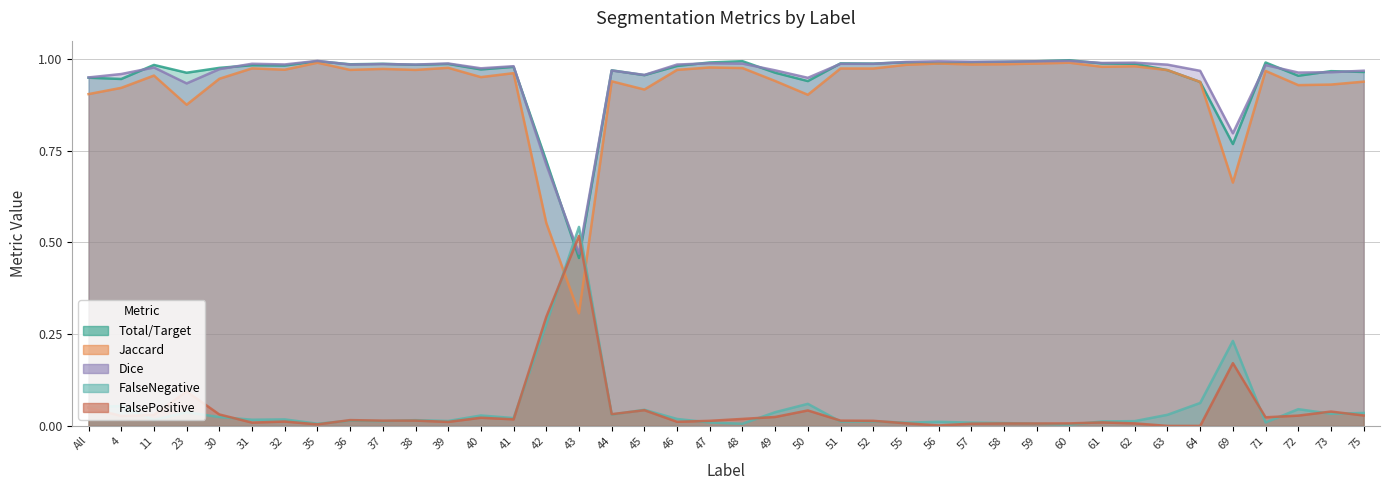

Is it true that Total/Target equals 1.6 at 30?

False